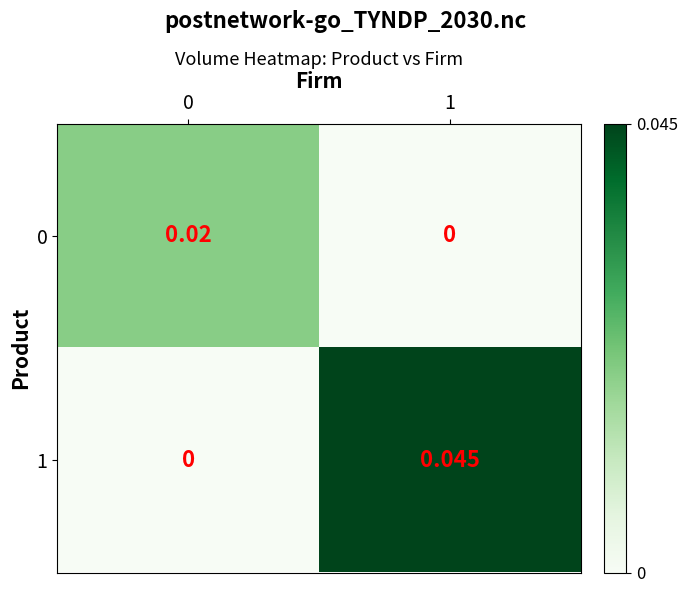

Is the value of 1 at 0 greater than the value of 0 at 0?

No